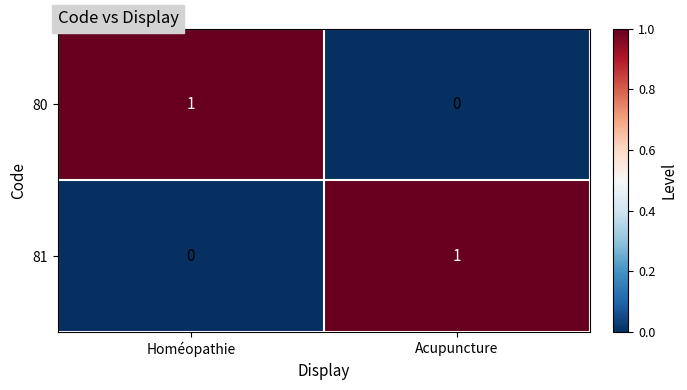

Reading right to left, transcribe all the data shown in this chart.

80: Acupuncture=0	Homéopathie=1
81: Acupuncture=1	Homéopathie=0